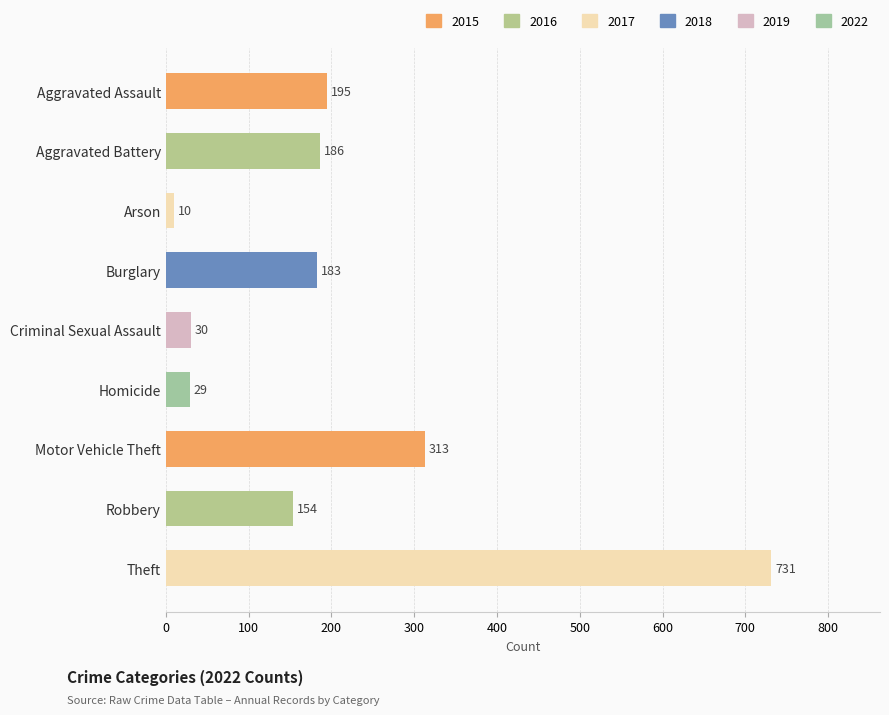

What value does the data have at Burglary, to the nearest 10?

180